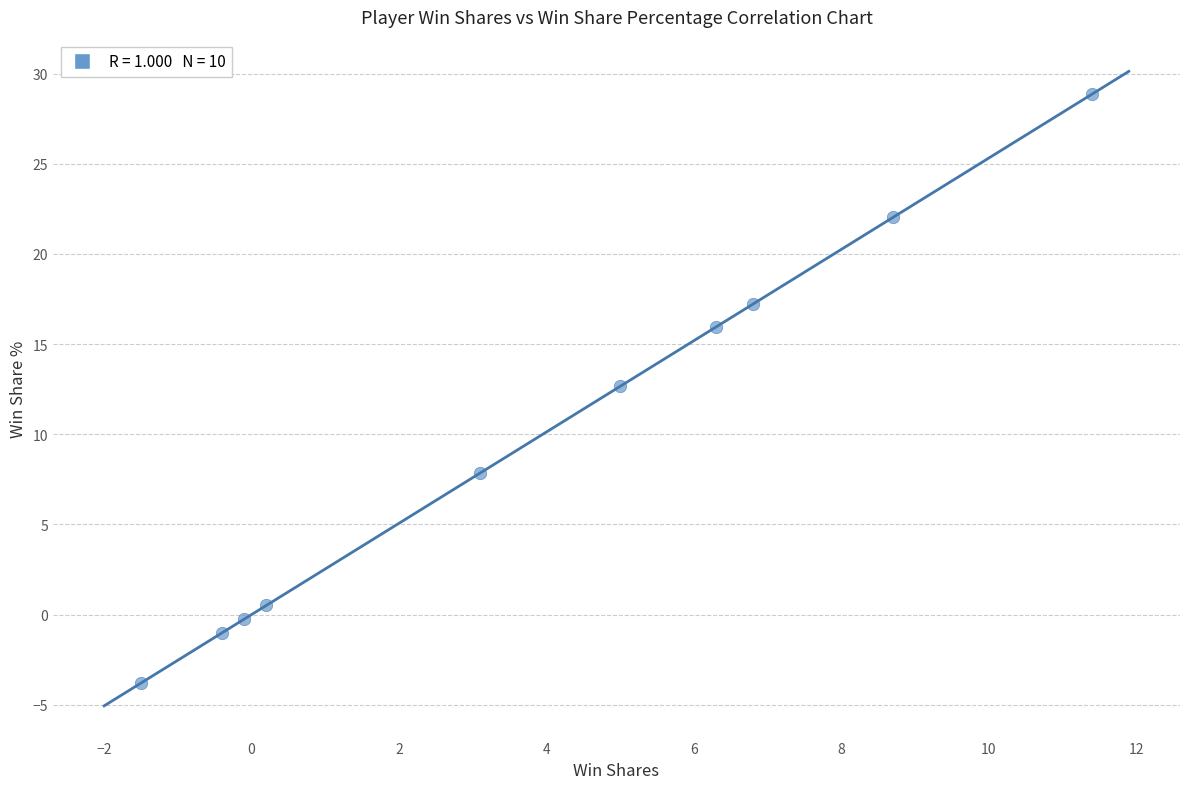

What is the range of Y values (max minus min)?

32.7